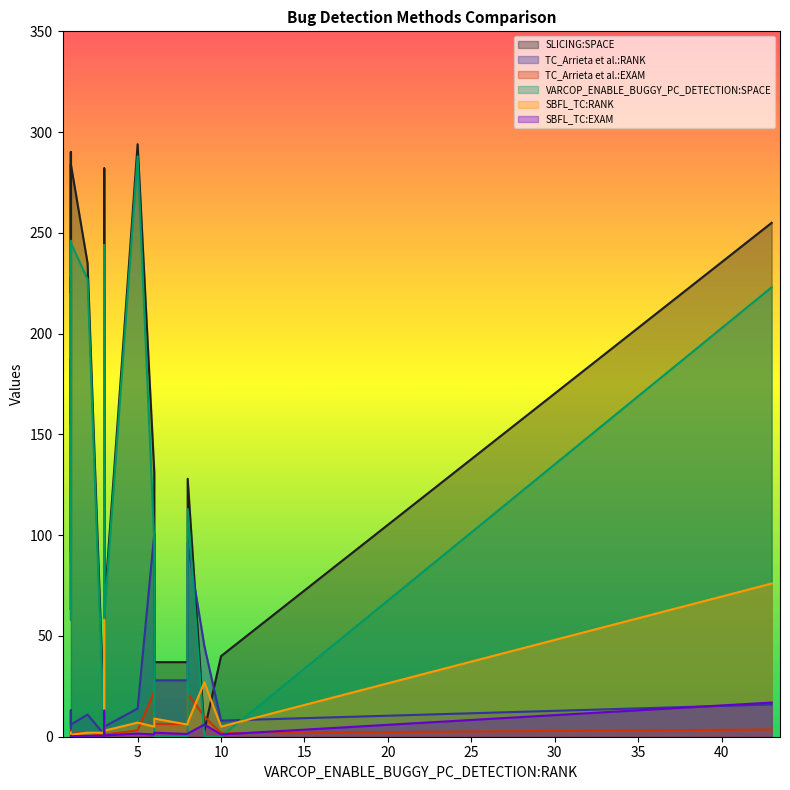

Does the chart display data point markers on the line(s)?

No